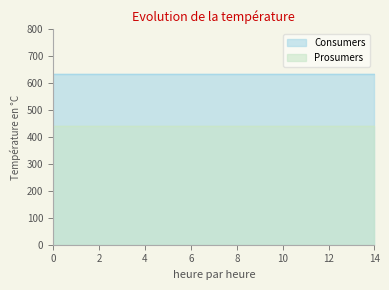

Reading right to left, extract all data points from this chart.

Consumers: 14=635	13=635	12=635	11=635	10=635	9=635	8=635	7=635	6=635	5=635	4=635	3=635	2=635	1=635	0=635
Prosumers: 14=440	13=440	12=440	11=440	10=440	9=440	8=440	7=440	6=440	5=440	4=440	3=440	2=440	1=440	0=440